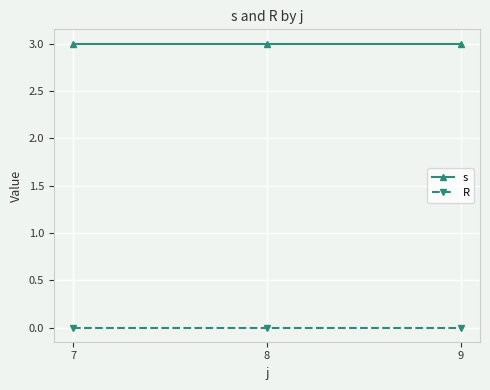

What is the spread (max minus min) of values at 8?

3